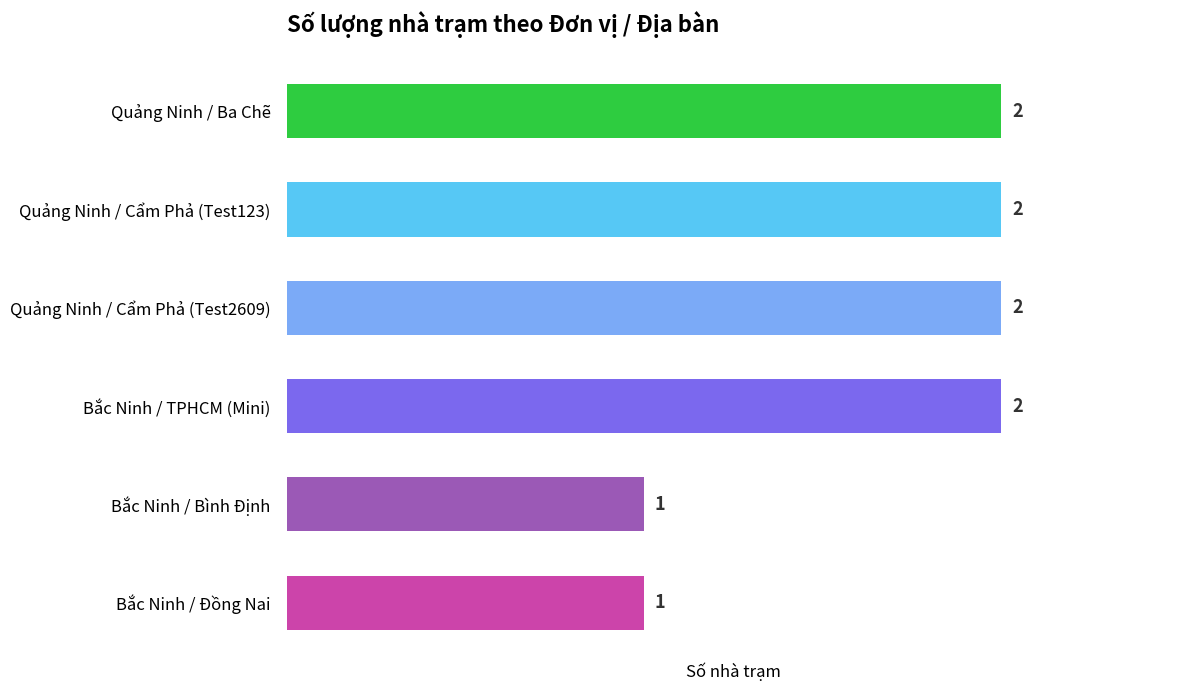

Reading bottom to top, extract all data points from this chart.

Bắc Ninh / Đồng Nai=1	Bắc Ninh / Bình Định=1	Bắc Ninh / TPHCM (Mini)=2	Quảng Ninh / Cẩm Phả (Test2609)=2	Quảng Ninh / Cẩm Phả (Test123)=2	Quảng Ninh / Ba Chẽ=2